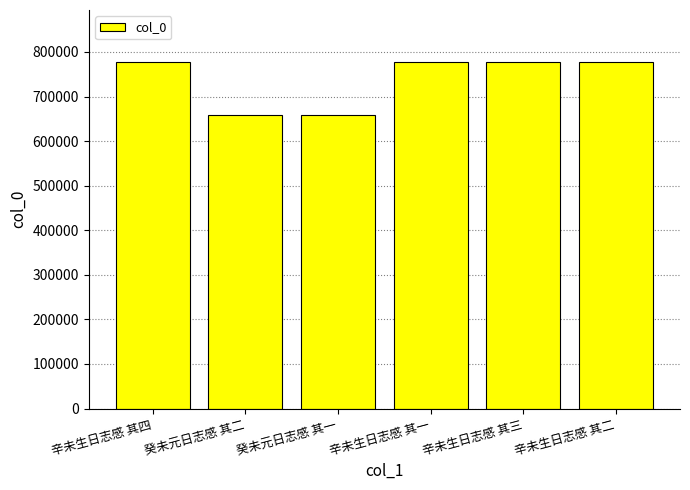

Which has a higher value, 癸未元日志感 其一 or 辛未生日志感 其三?

辛未生日志感 其三